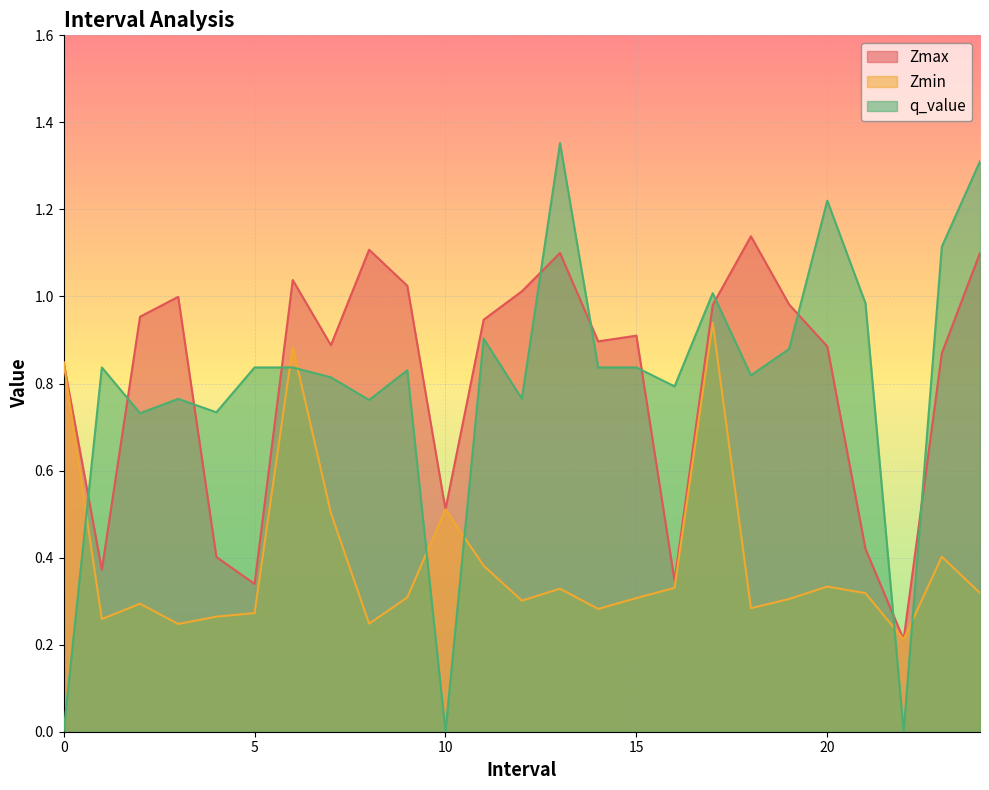

Where is the first local maximum for Zmin?

2.0